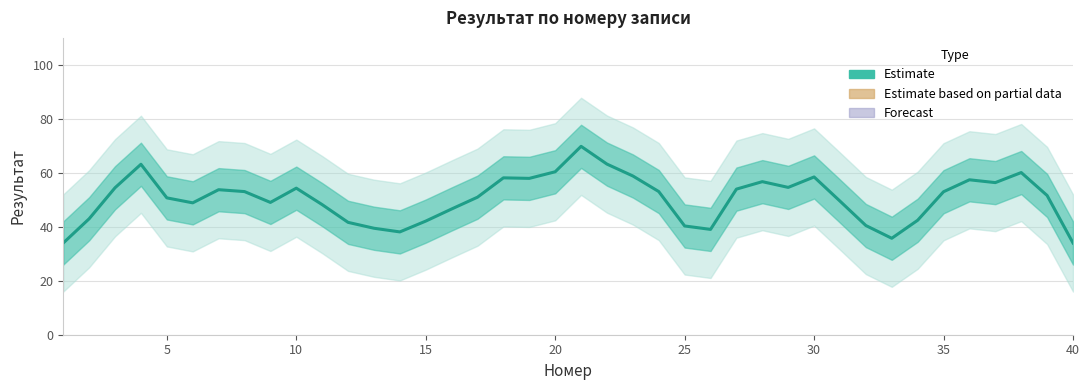

Reading left to right, transcribe all the data shown in this chart.

34.0	43.0	54.5	63.2	50.7	48.9	53.7	53.0	49.0	54.3	48.2	41.6	39.5	38.1	42.1	46.6	51.0	58.1	57.9	60.4	69.8	63.2	58.8	53.1	40.3	39.0	54.0	56.7	54.6	58.5	49.5	40.5	35.7	42.4	53.0	57.4	56.4	60.1	51.6	34.0